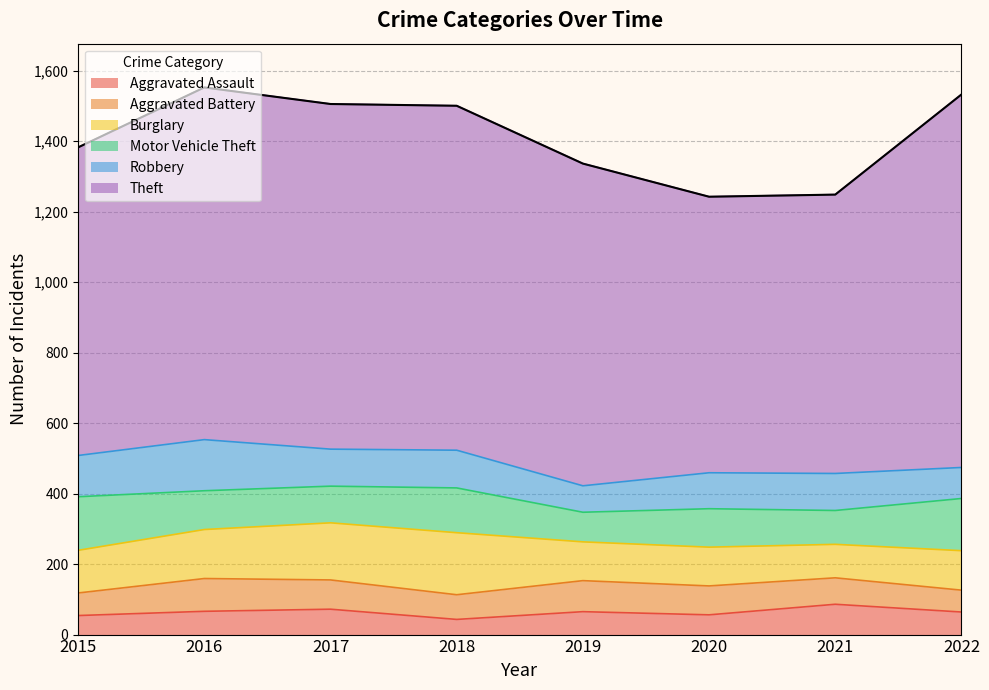

Which has a higher value, 2016 or 2019?

2016